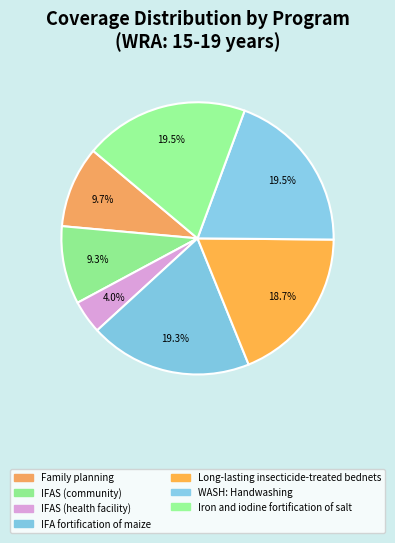

Which slice is the smallest?

IFAS (health facility)